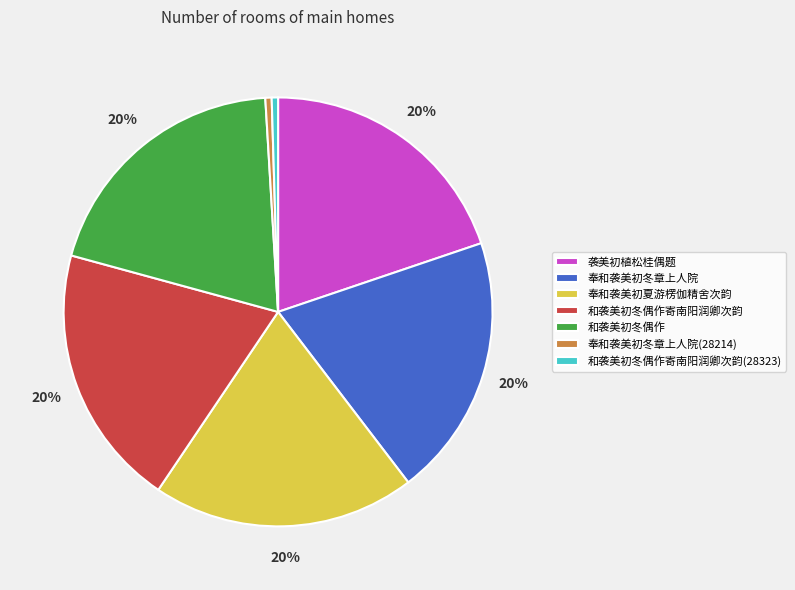

Is there a majority slice in this chart?

No